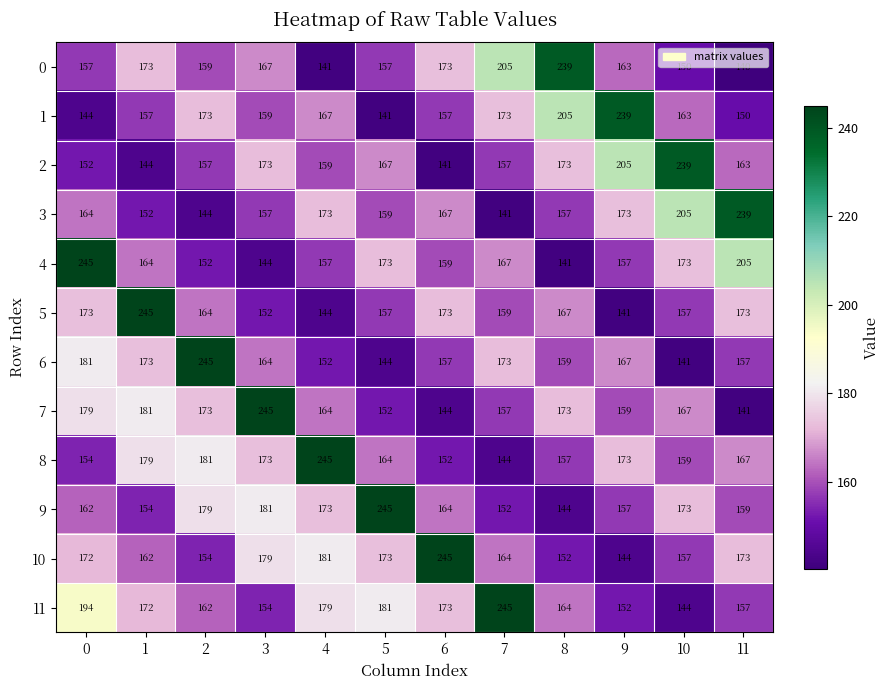

What is the difference between the second highest and minimum values in the 7 series?

40